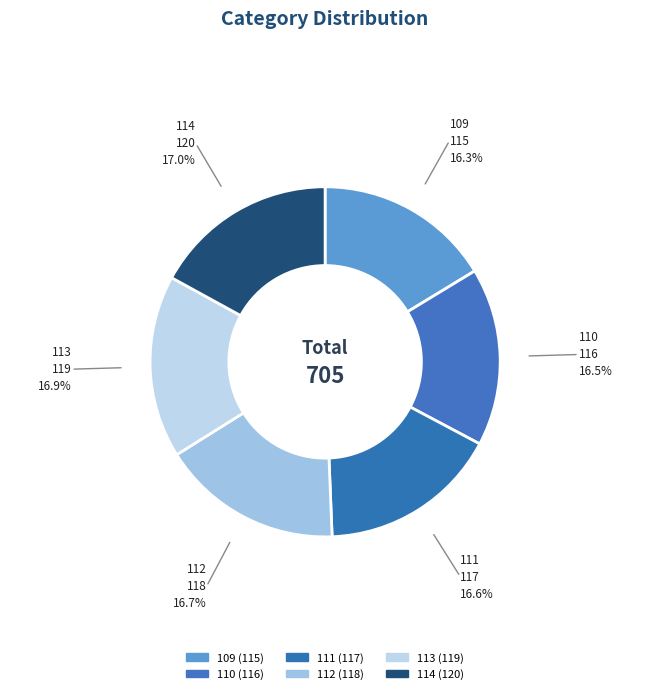

How many segments does this pie chart have?

6